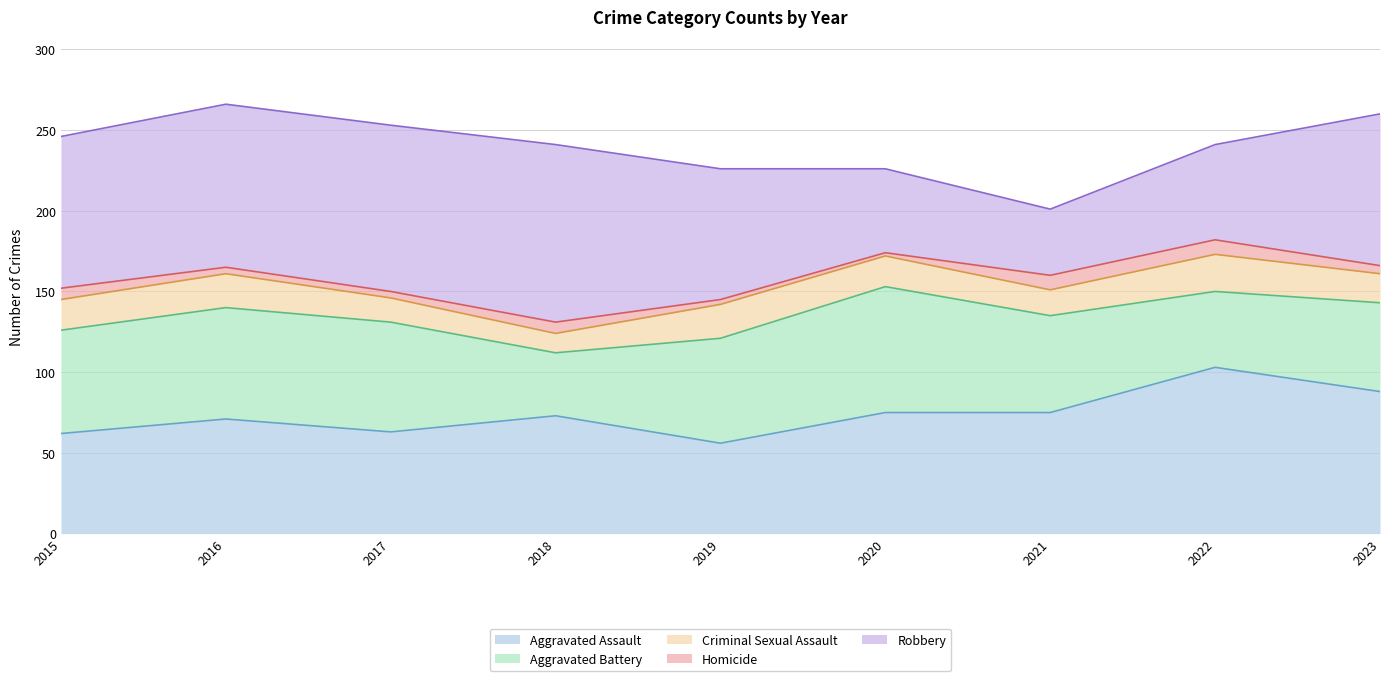

At which category is the sum across all series the highest?

2016